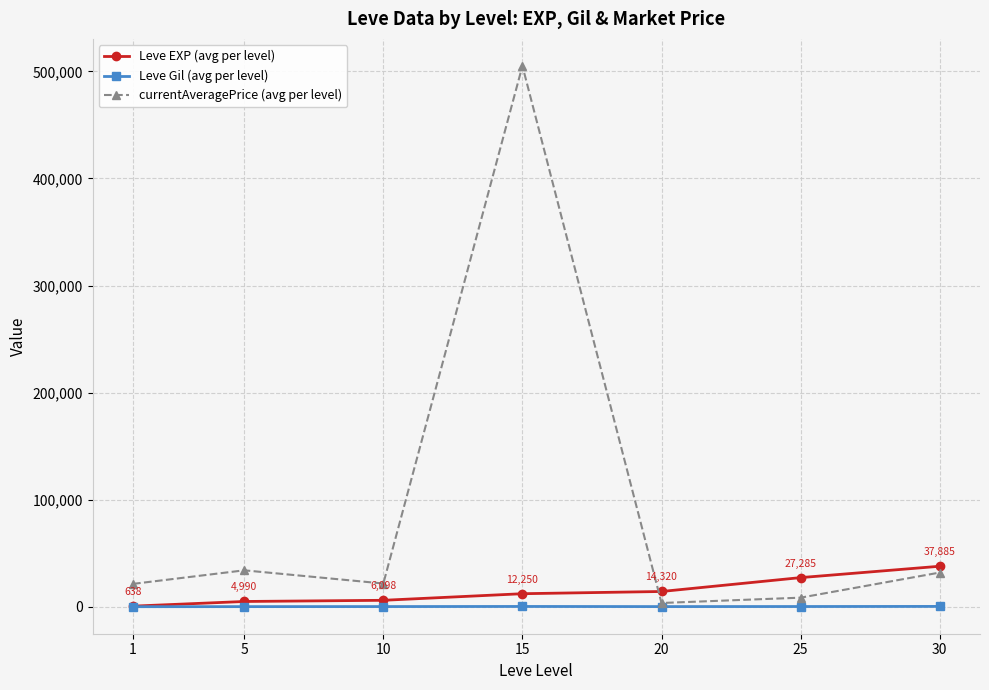

What is the difference between the maximum and minimum values in the Leve EXP (avg per level) series?

37247